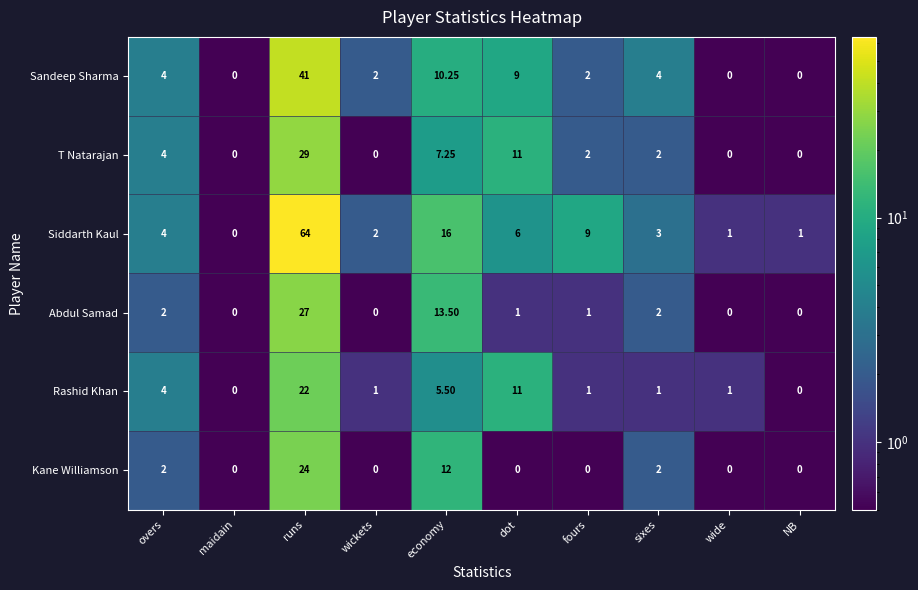

Which series has the largest range (max minus min)?

Siddarth Kaul